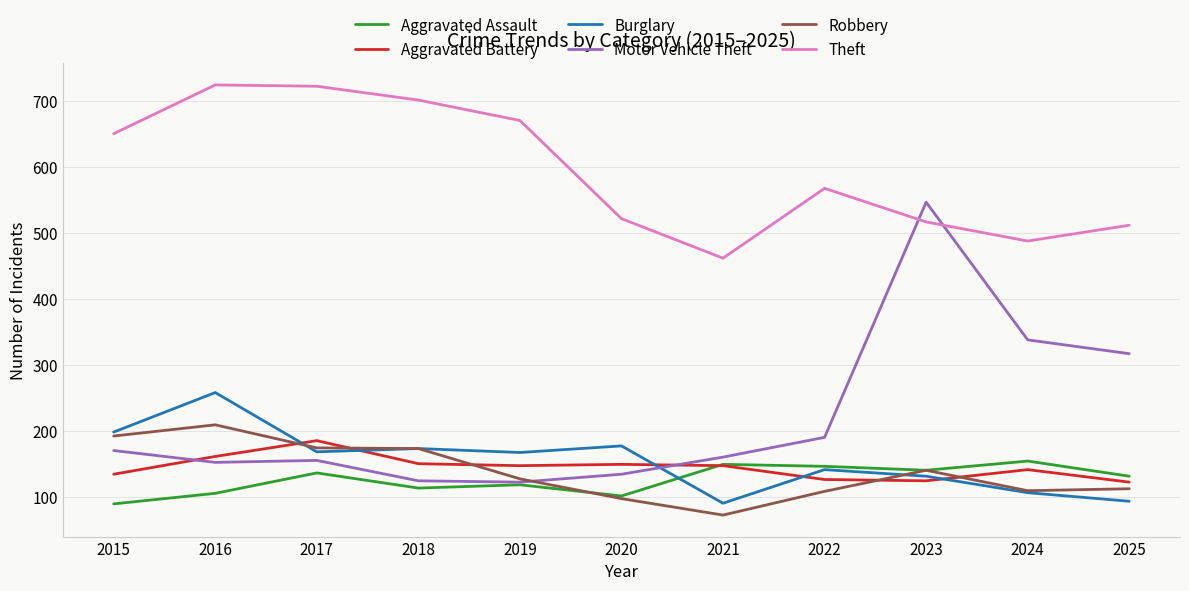

At how many categories does at least one series exceed 259?

11